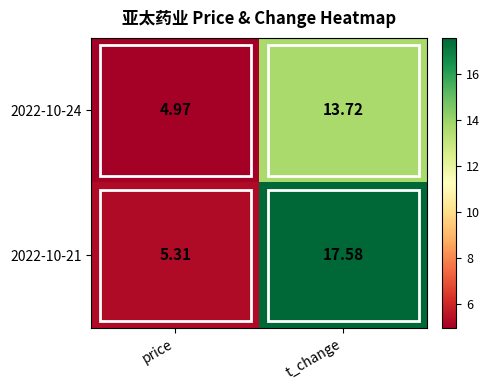

Rank the categories by 2022-10-24 value from lowest to highest.

price, t_change